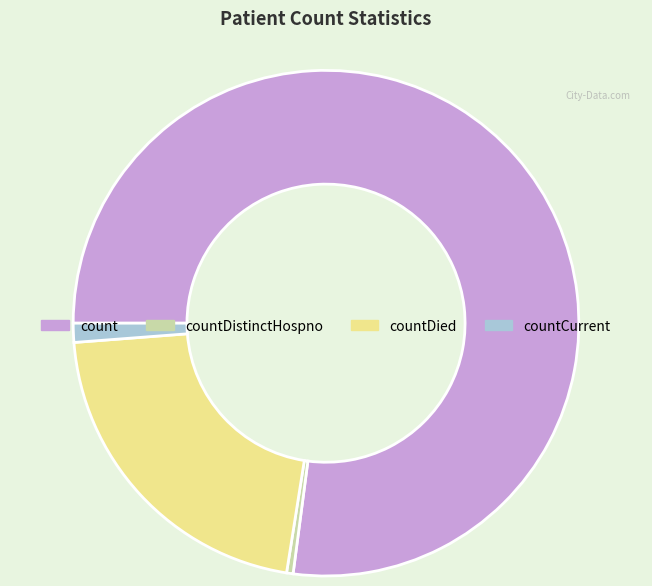

Which has a higher value, countDied or countDistinctHospno?

countDied